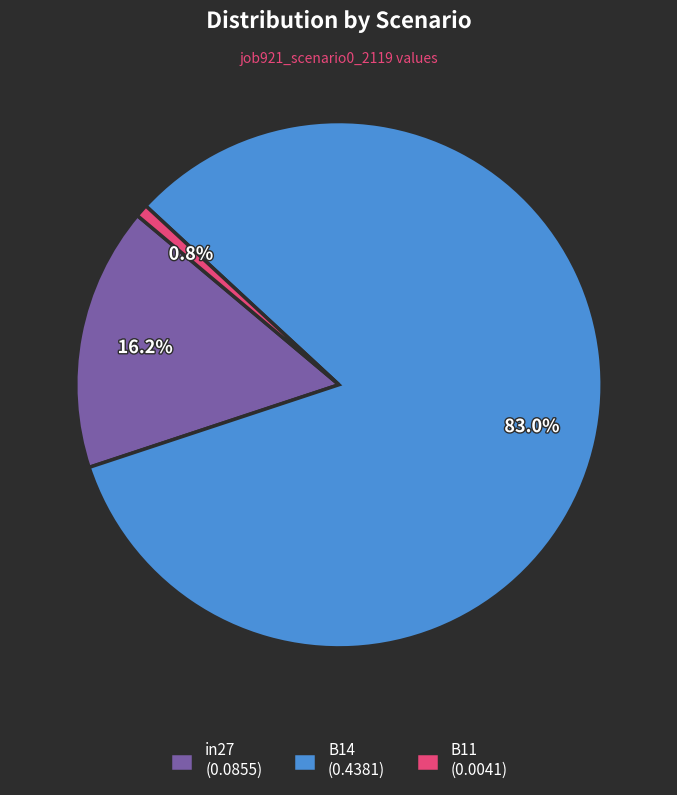

Between B14 and in27, which is larger?

B14